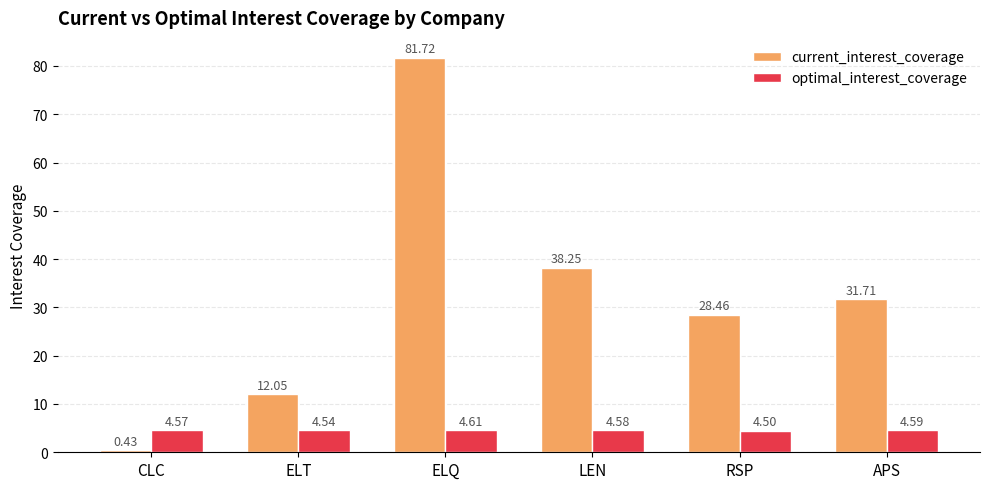

Which series changed the most between CLC and APS?

current_interest_coverage